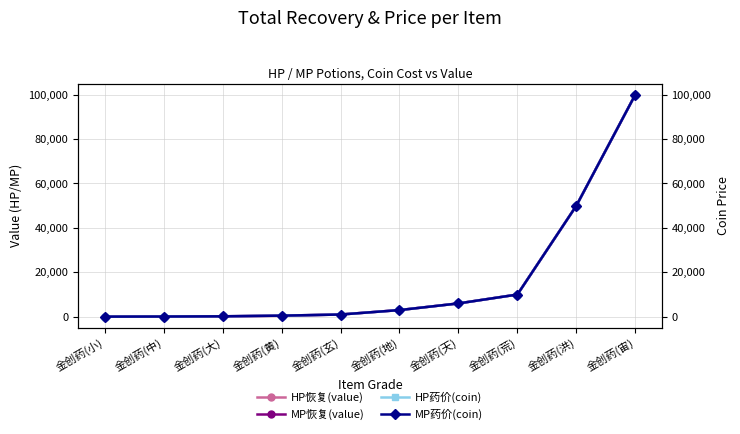

Does the chart display data point markers on the line(s)?

Yes